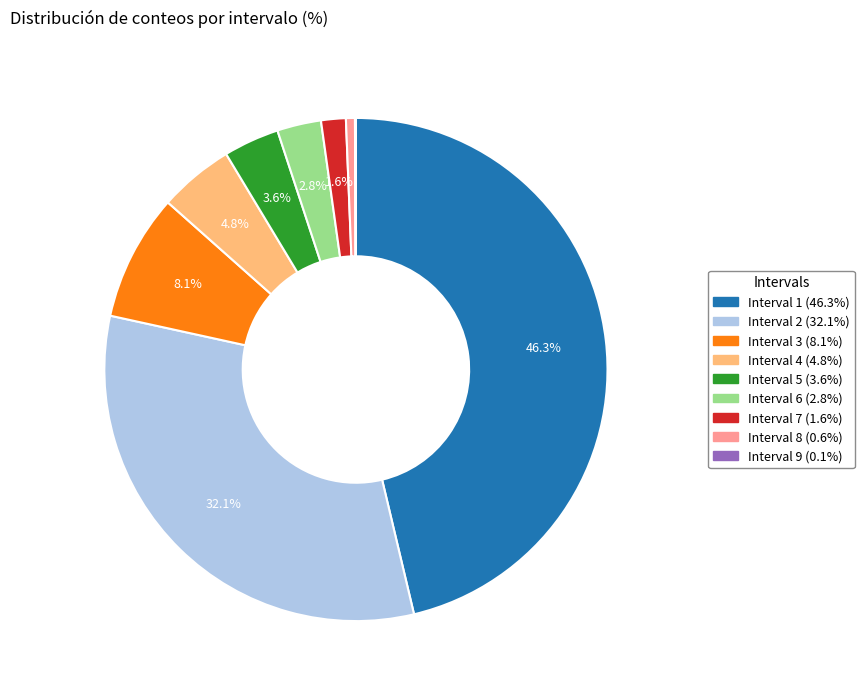

Does any single category account for the majority?

No